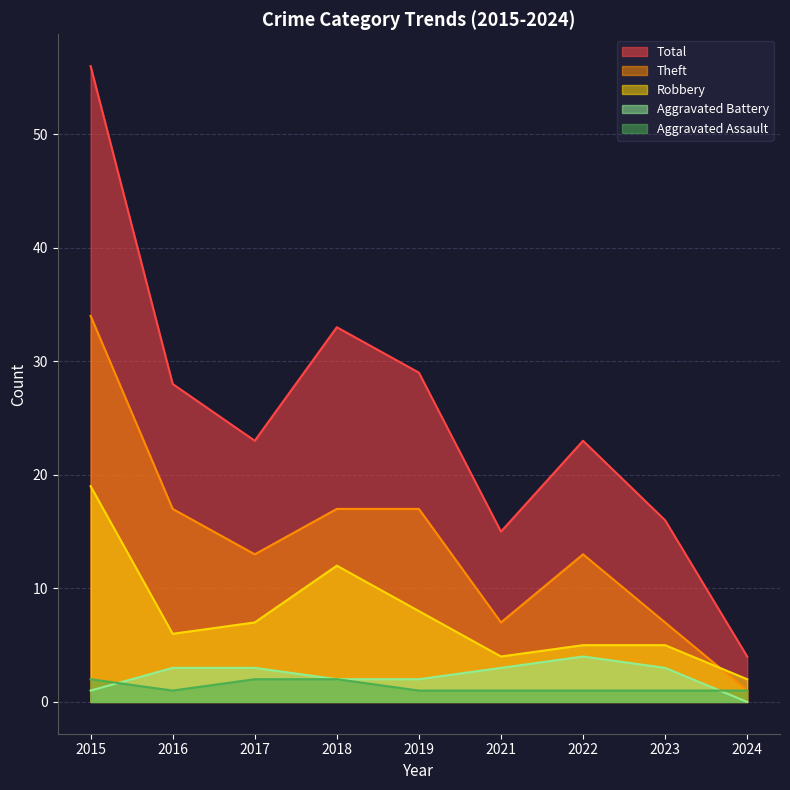

What is the value of the Aggravated Battery point at the 2nd from the left?

3